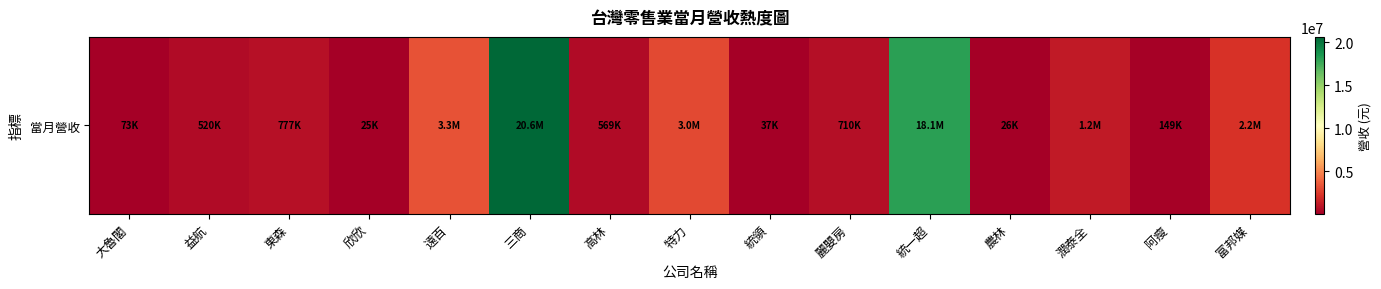

Reading left to right, extract all data points from this chart.

72980	519625	776611	25337	3267704	20630652	569102	2975356	37276	710309	18104336	26026	1225701	149145	2183329